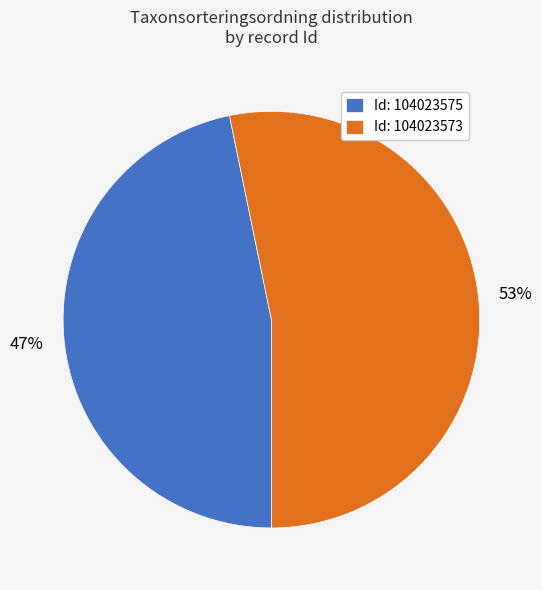

Which slice is the smallest?

Id: 104023575